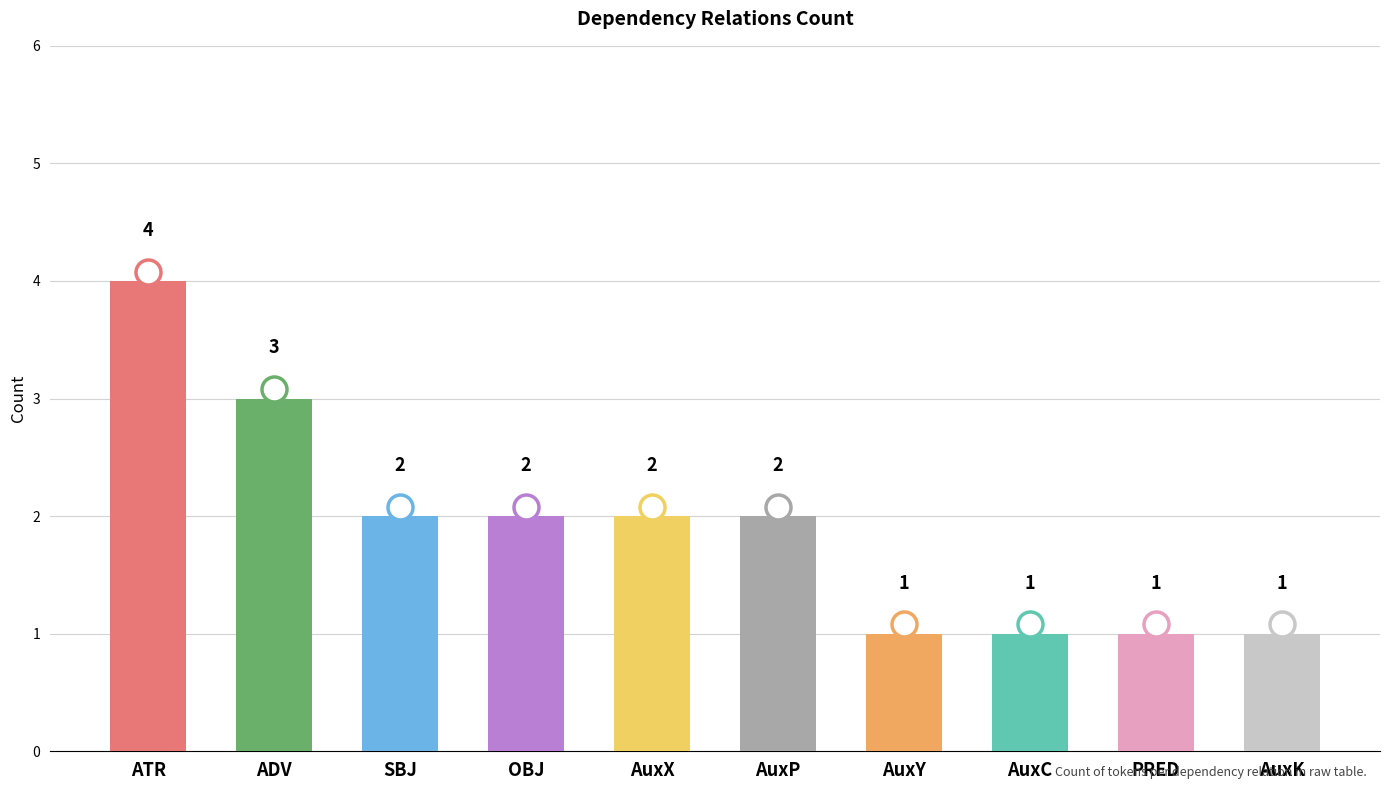

What is the change in value from ADV to AuxP?

-1